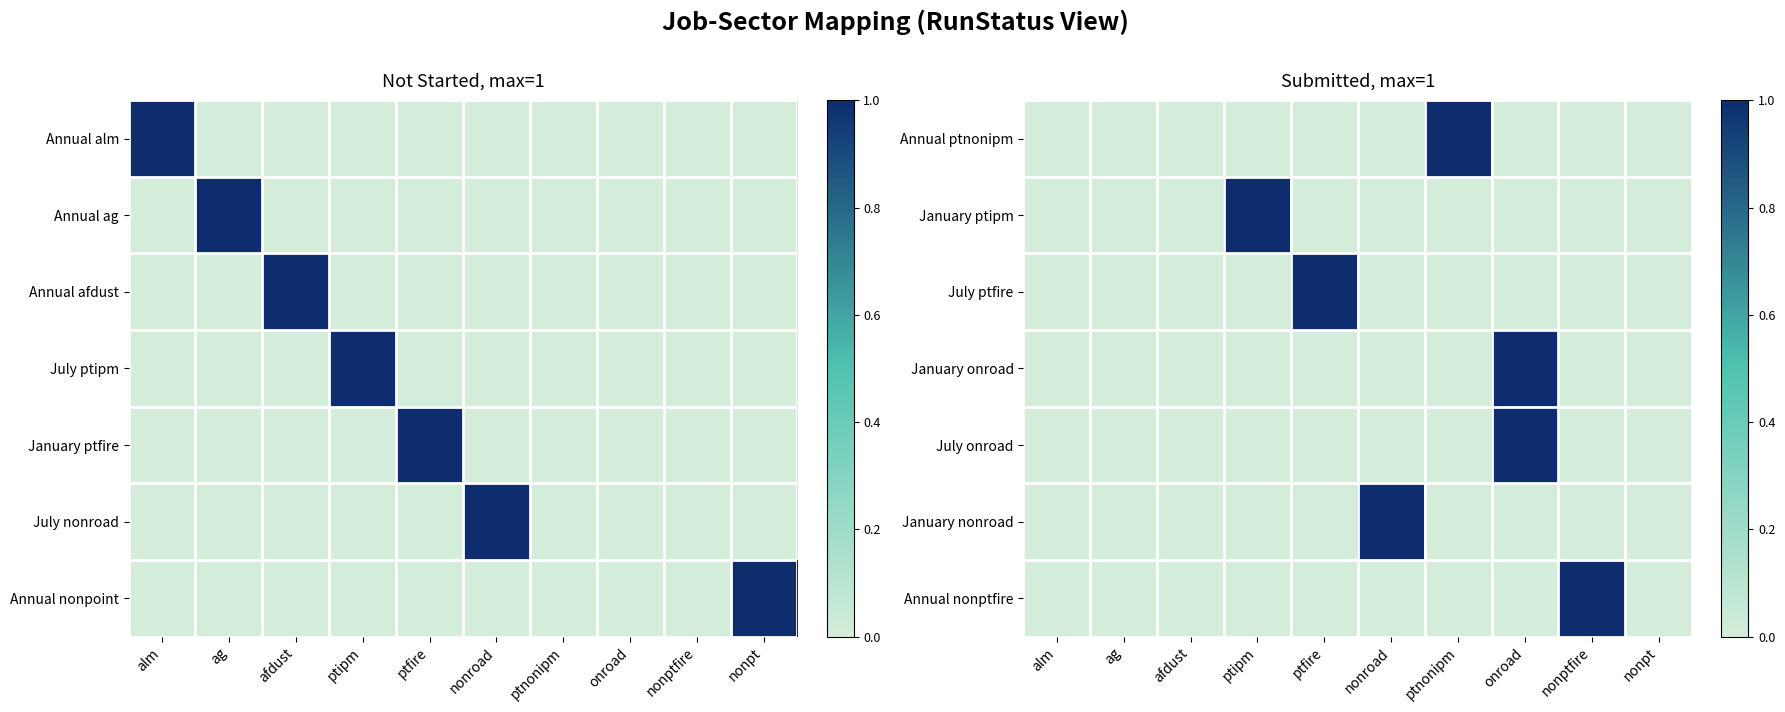

List the series in order of their peak value, lowest first.

Annual ptnonipm, January ptipm, July ptfire, January onroad, July onroad, January nonroad, Annual nonptfire